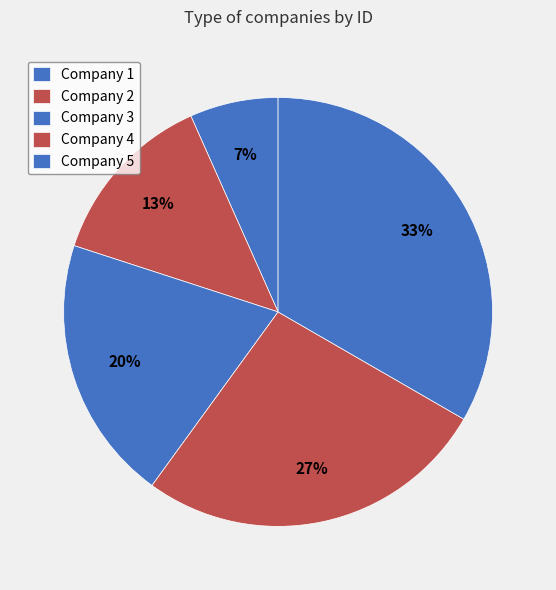

Is the sum of Company 3 and Company 2 greater than half?

No